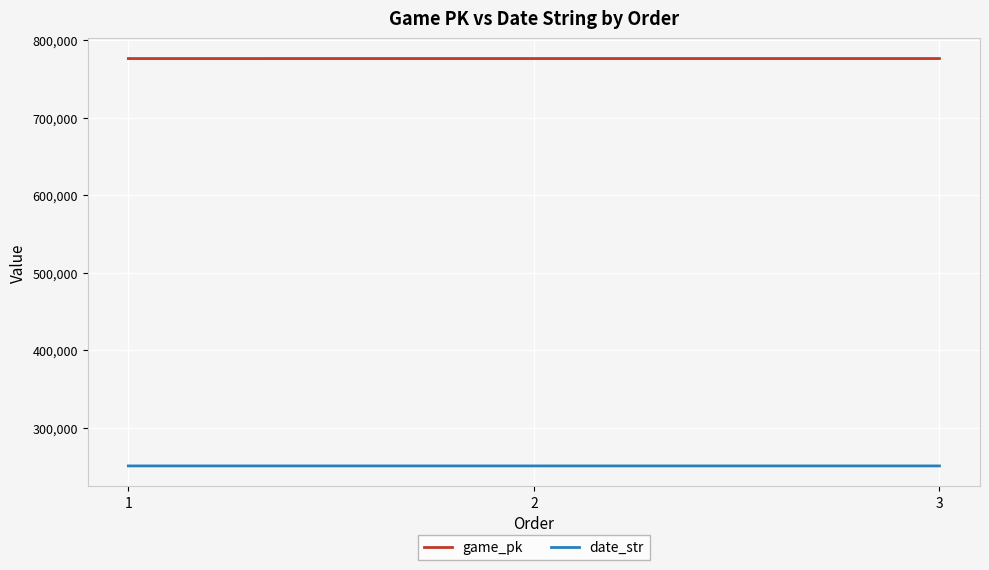

What is the maximum value shown in the chart?

776596